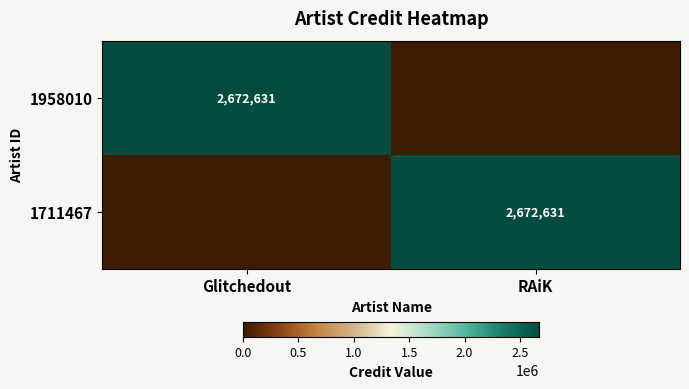

True or false: 1958010 has a value of 1805225 at Glitchedout.

False